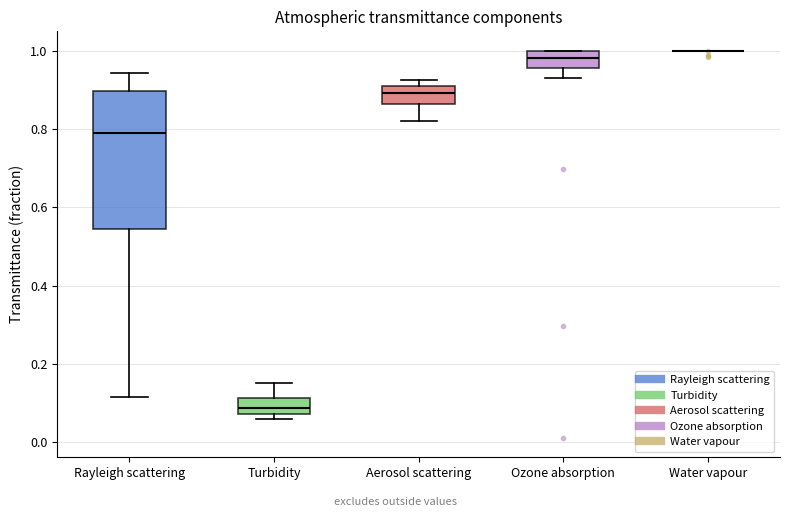

Which box is the tallest, from its lower edge to its upper edge?

Rayleigh scattering